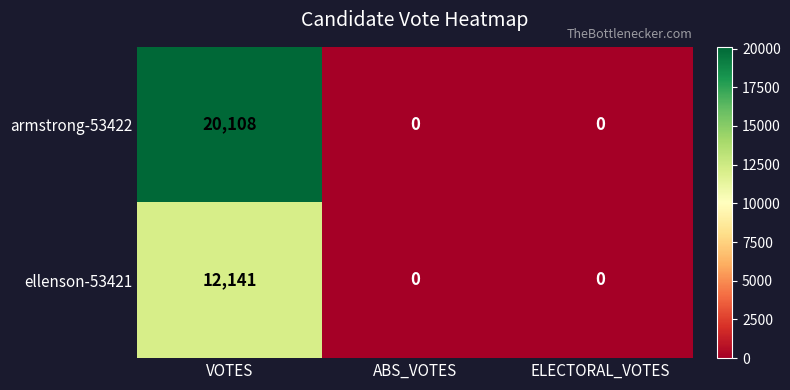

At how many categories does at least one series exceed 11057?

1